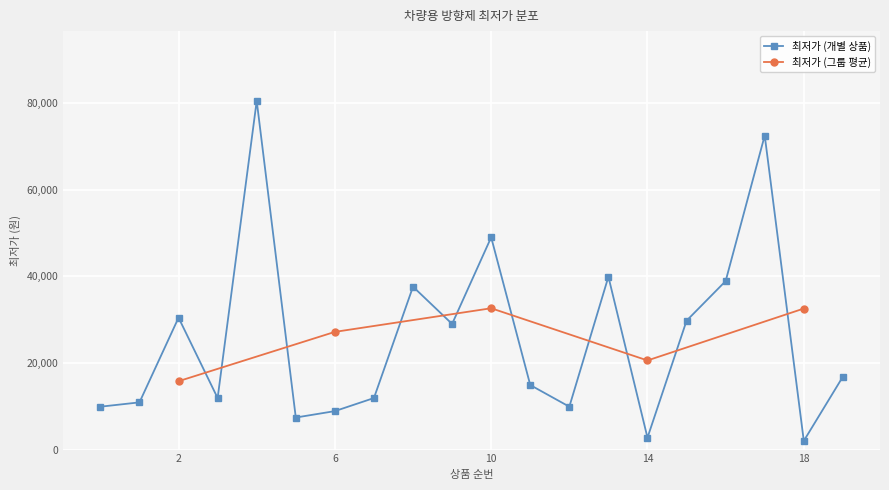

Which category has the lowest value across all series?

18